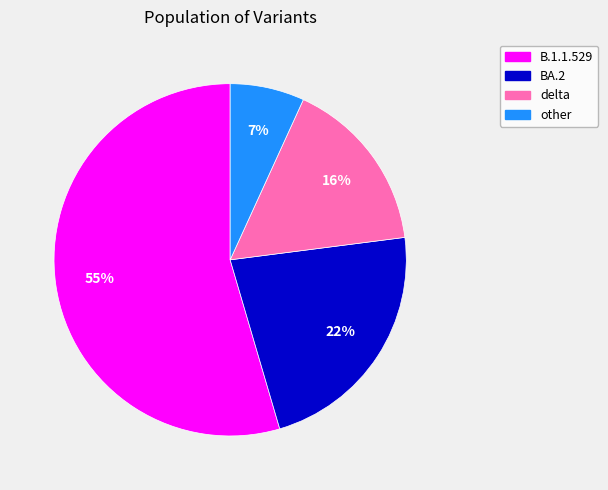

Combined, do B.1.1.529 and other account for over 50%?

Yes